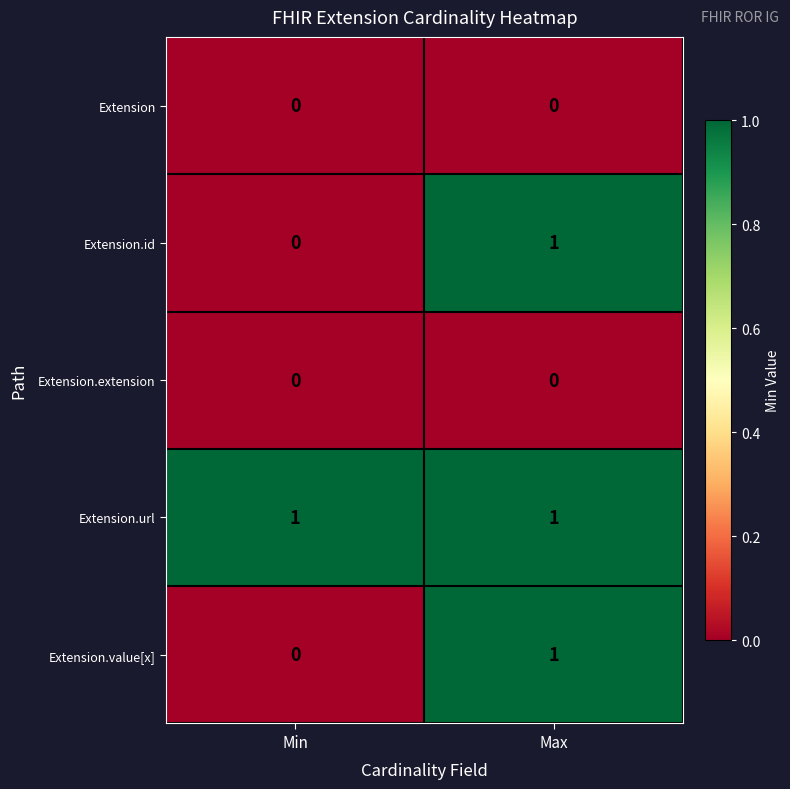

Rank the categories by Extension.id value from lowest to highest.

Min, Max